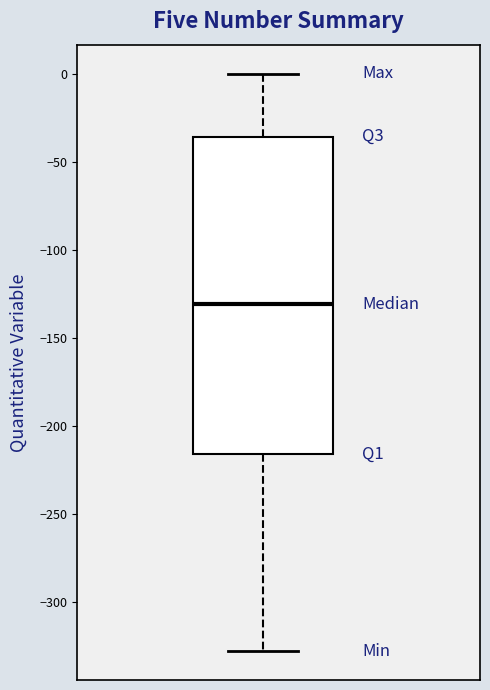

Read this box plot against the y-axis: the position of the median line, the range covered by the box, and the ends of both whiskers. The values are not printed on the chart, so give them approximately, as read against the axis.

median -130, box -215 to -35, whiskers -330 to 0